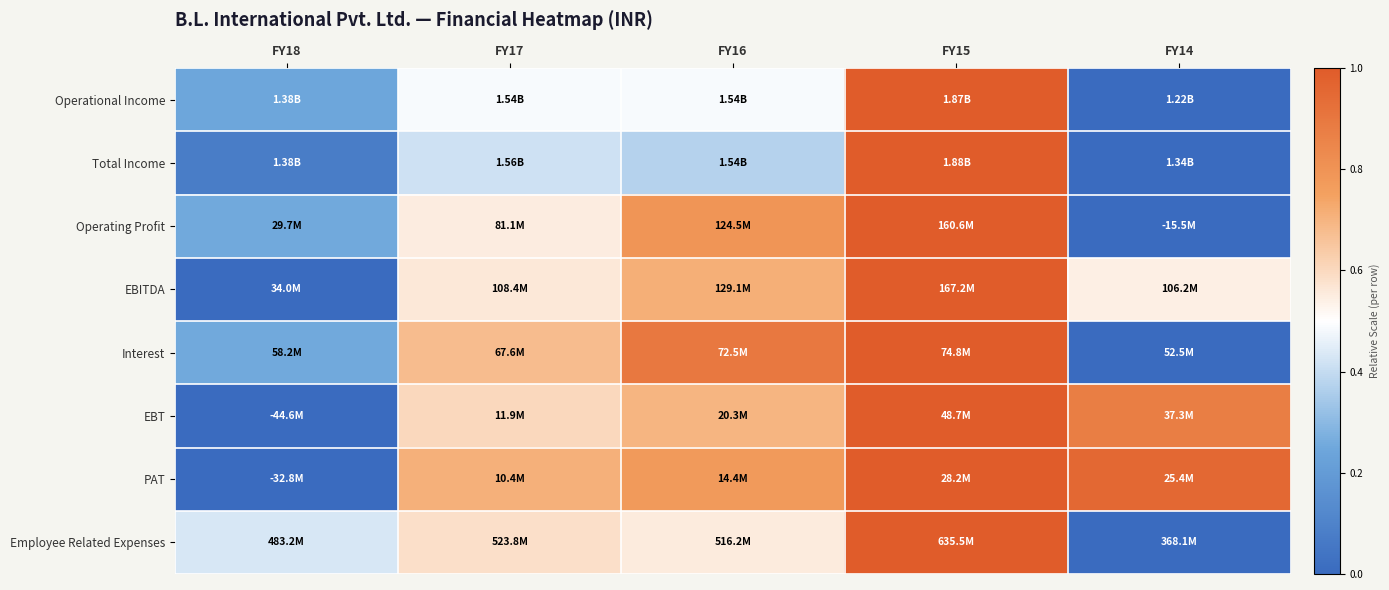

Reading right to left, transcribe all the data shown in this chart.

Operational Income: FY14=0.0	FY15=1.0	FY16=0.5	FY17=0.5	FY18=0.2
Total Income: FY14=0.0	FY15=1.0	FY16=0.4	FY17=0.4	FY18=0.1
Operating Profit: FY14=0.0	FY15=1.0	FY16=0.8	FY17=0.5	FY18=0.3
EBITDA: FY14=0.5	FY15=1.0	FY16=0.7	FY17=0.6	FY18=0.0
Interest: FY14=0.0	FY15=1.0	FY16=0.9	FY17=0.7	FY18=0.3
EBT: FY14=0.9	FY15=1.0	FY16=0.7	FY17=0.6	FY18=0.0
PAT: FY14=1.0	FY15=1.0	FY16=0.8	FY17=0.7	FY18=0.0
Employee Related Expenses: FY14=0.0	FY15=1.0	FY16=0.6	FY17=0.6	FY18=0.4